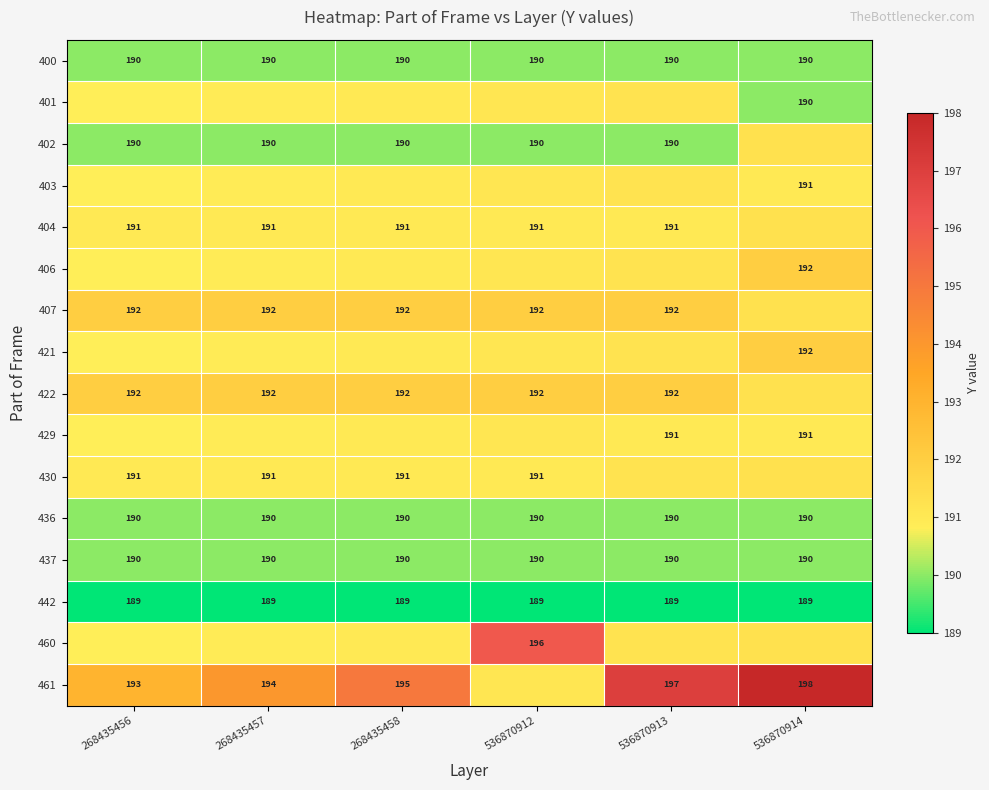

At how many categories does at least one series exceed 195?

3